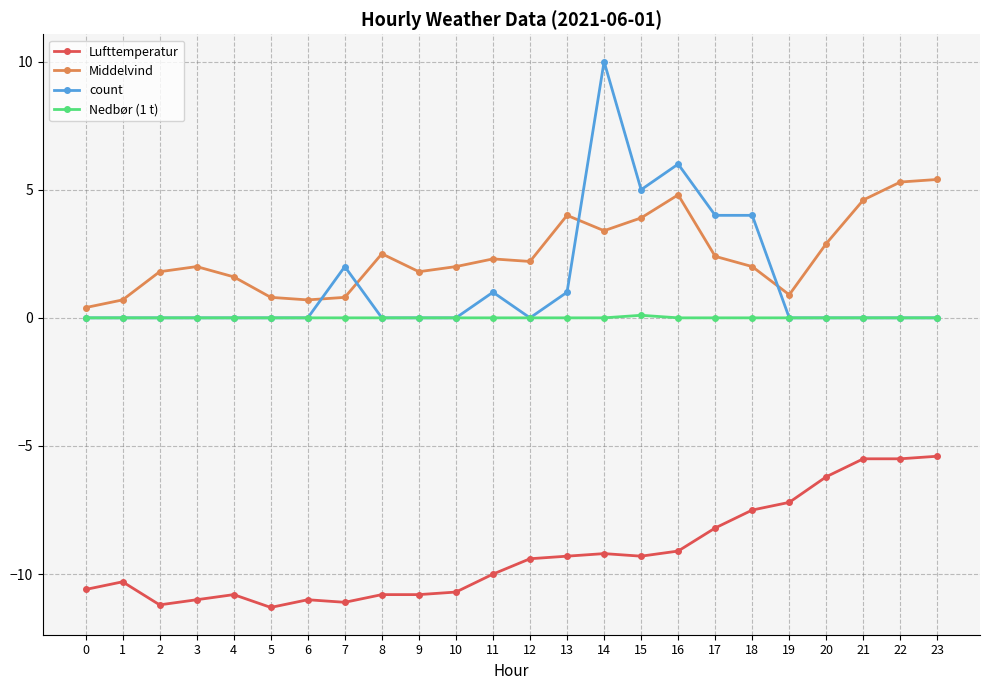

True or false: count and Middelvind cross at least once.

True